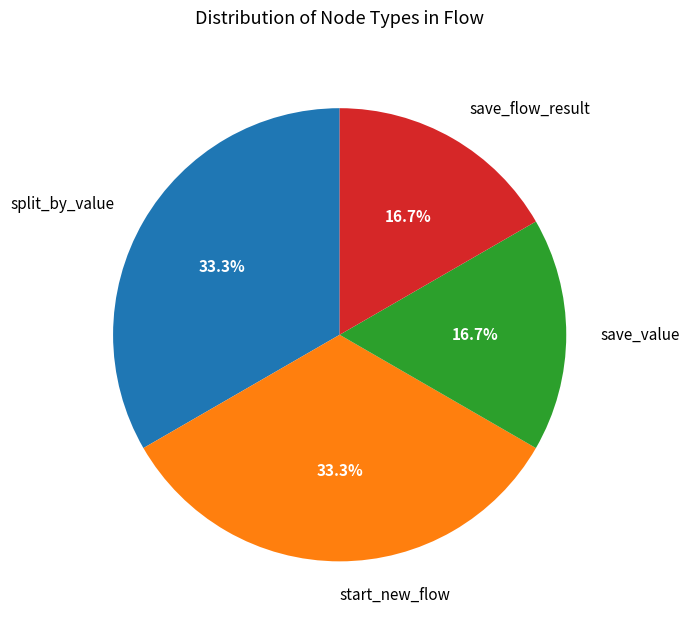

Does split_by_value account for over 50% of the chart?

No